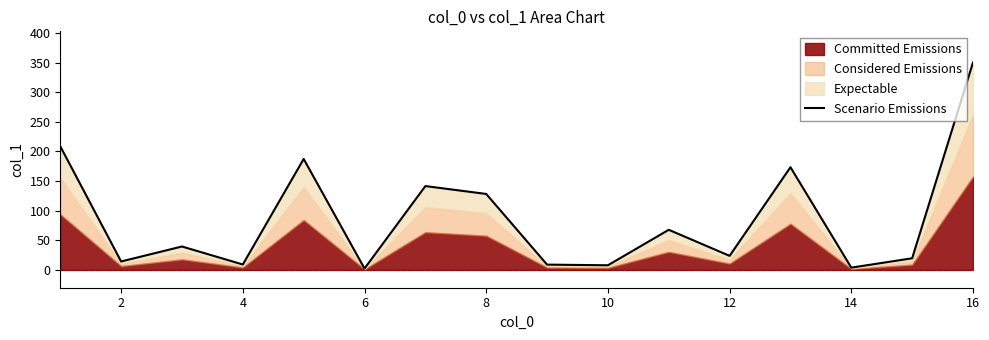

Reading left to right, what are all the values shown in this chart?

208.7	14.3	39.6	9.2	187.4	2.4	141.6	128.3	9.0	7.9	67.8	23.8	173.4	3.9	19.7	350.3